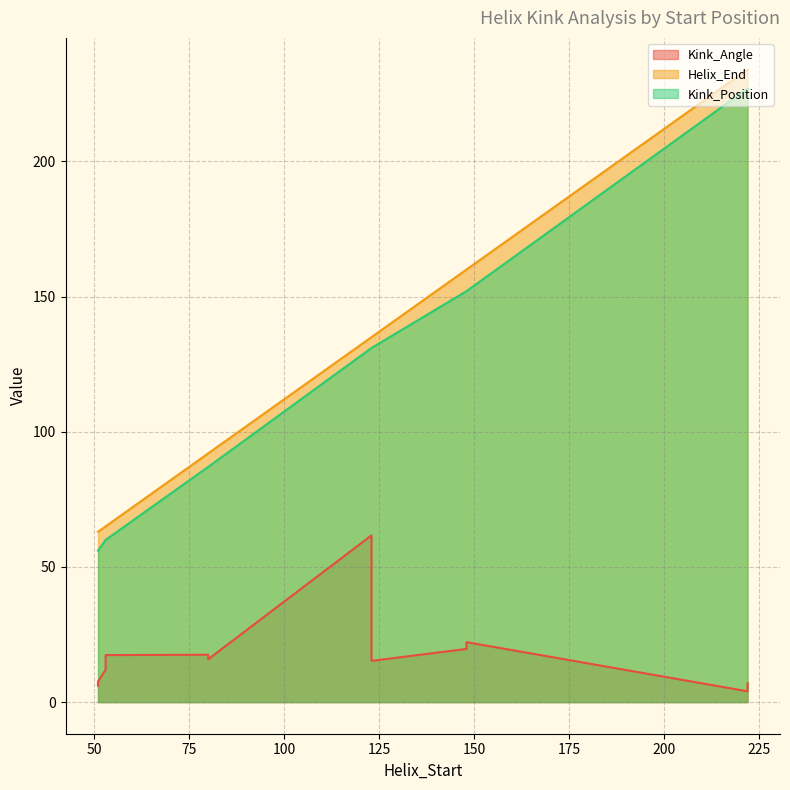

What is the value of the Kink_Position point at the 1st from the left?

56.0